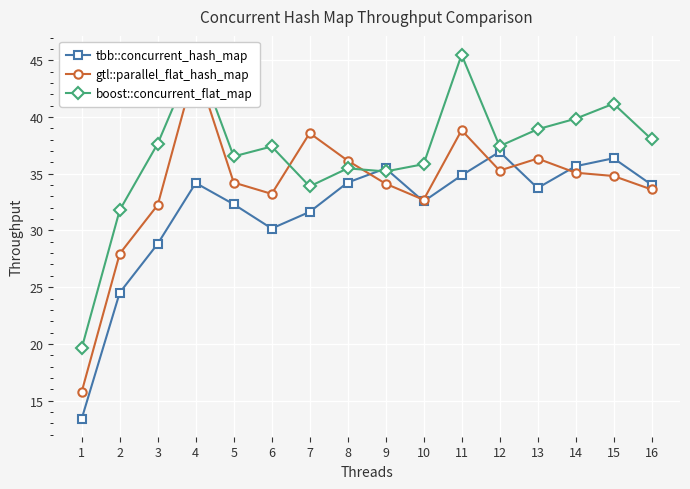

In tbb::concurrent_hash_map, how many points are lower than both neighbors (excluding endpoints)?

3